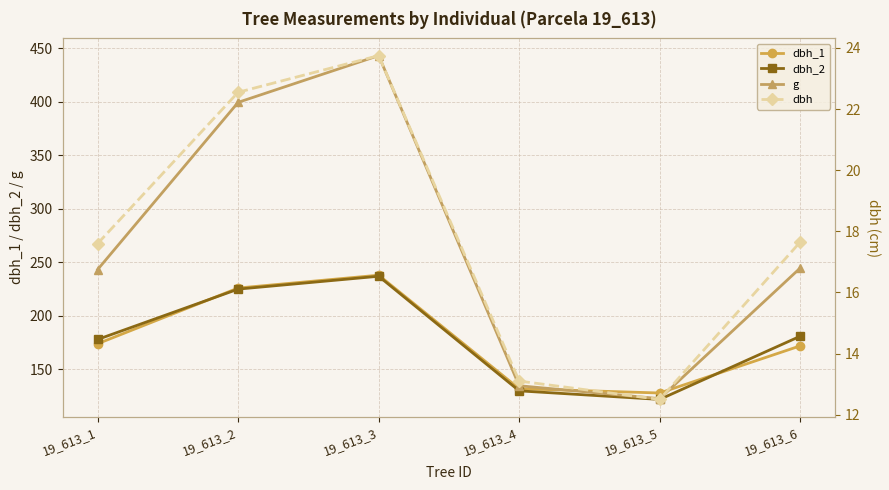

At which category does dbh_2 reach its first local valley?

19_613_5